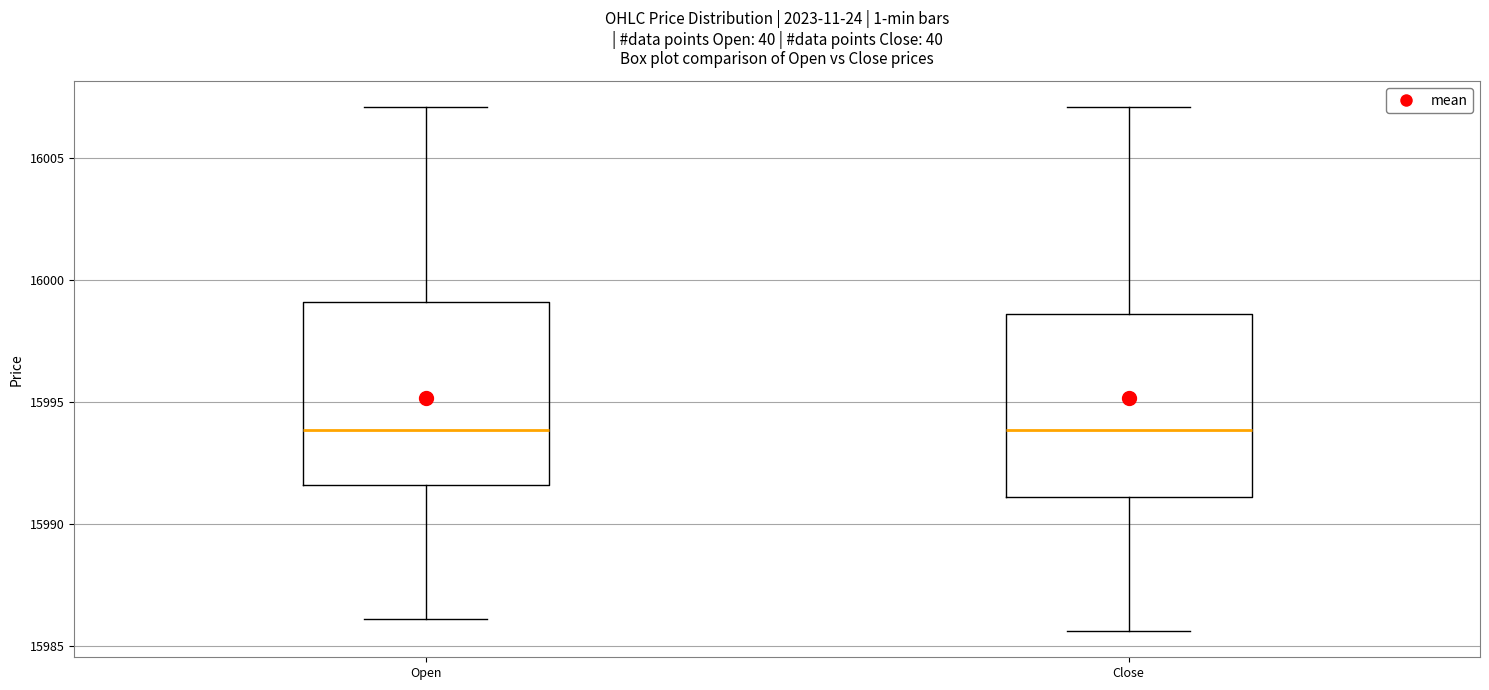

Reading left to right, transcribe this box plot: for each box, give where its median line is, the range the box spans, and where its two whiskers end, as read against the y-axis. The values are not printed on the chart, so give them approximately, as read against the axis.

Open: median 15994.0, box 15991.5 to 15999.0, whiskers 15986.0 to 16007.0
Close: median 15994.0, box 15991.0 to 15998.5, whiskers 15985.5 to 16007.0